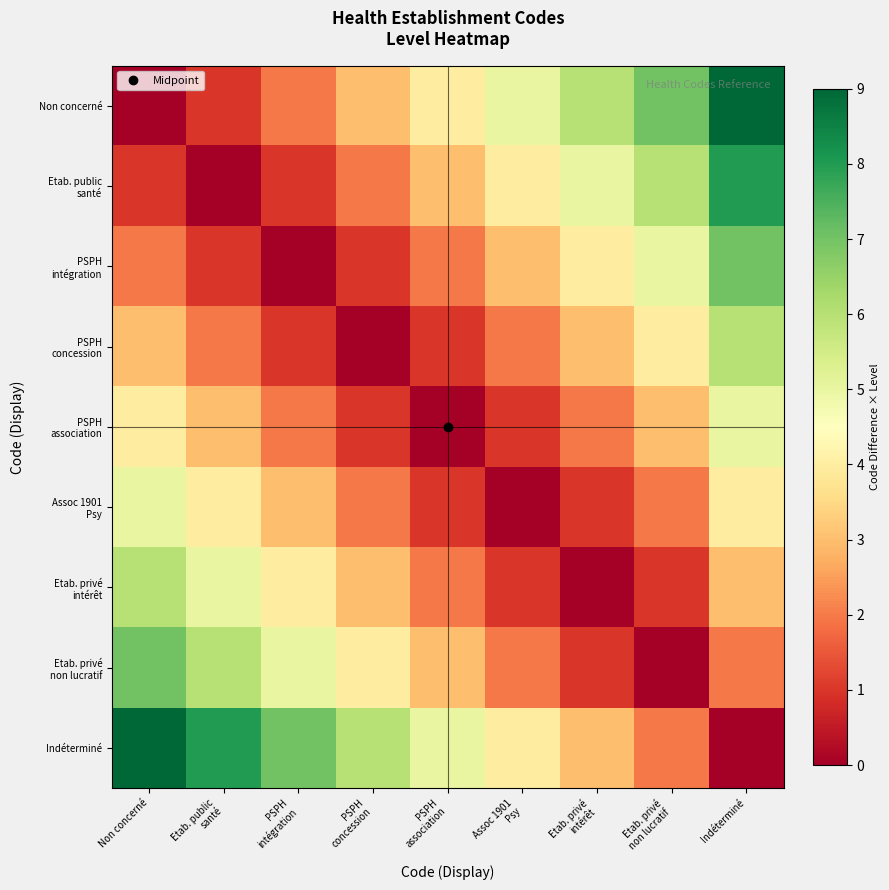

Count the number of categories in the chart.

9